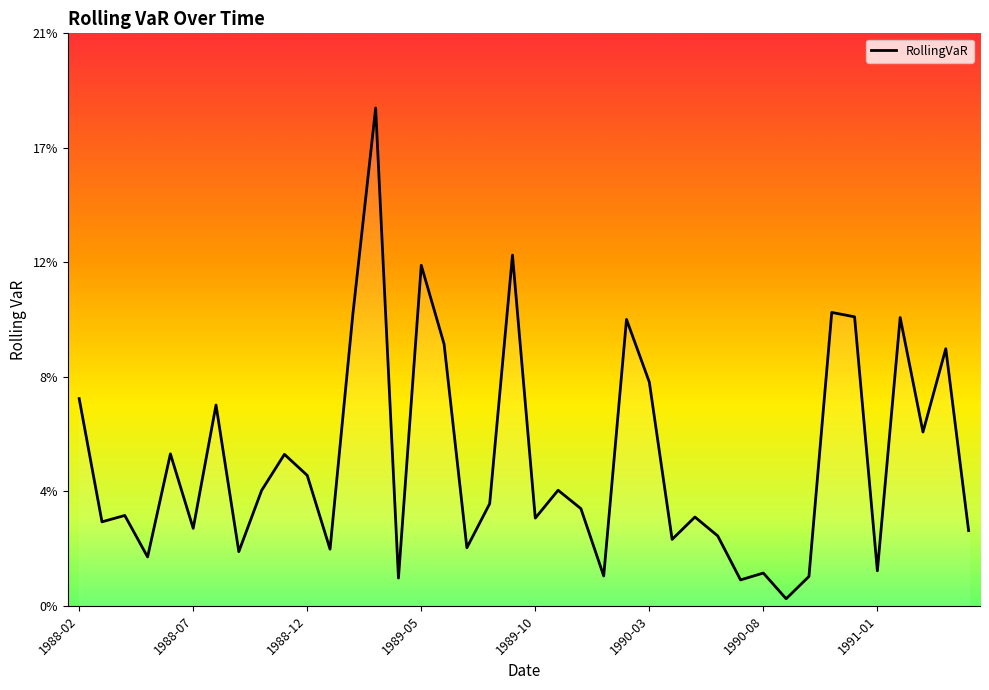

What is the difference between the maximum and second lowest values?

0.2